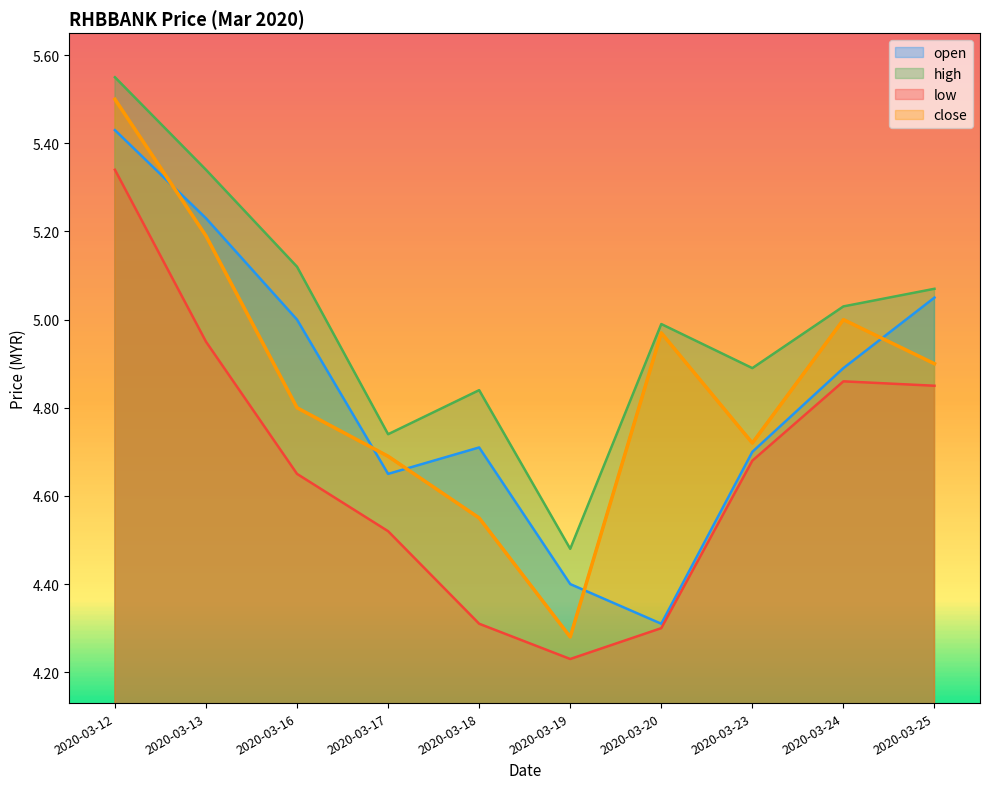

Count the number of data series in this chart.

4